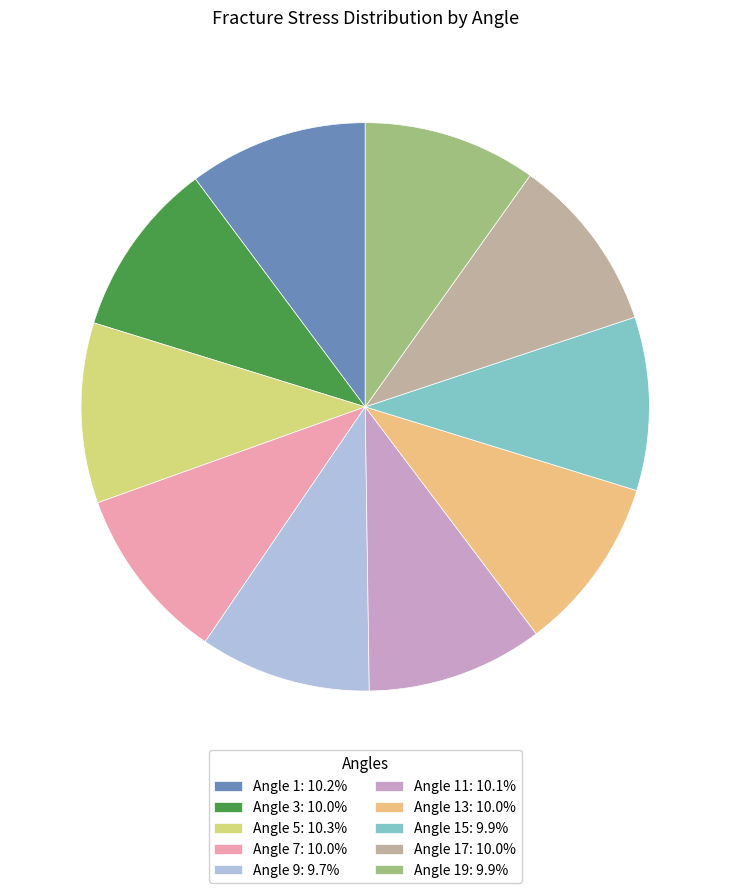

Is there a majority slice in this chart?

No